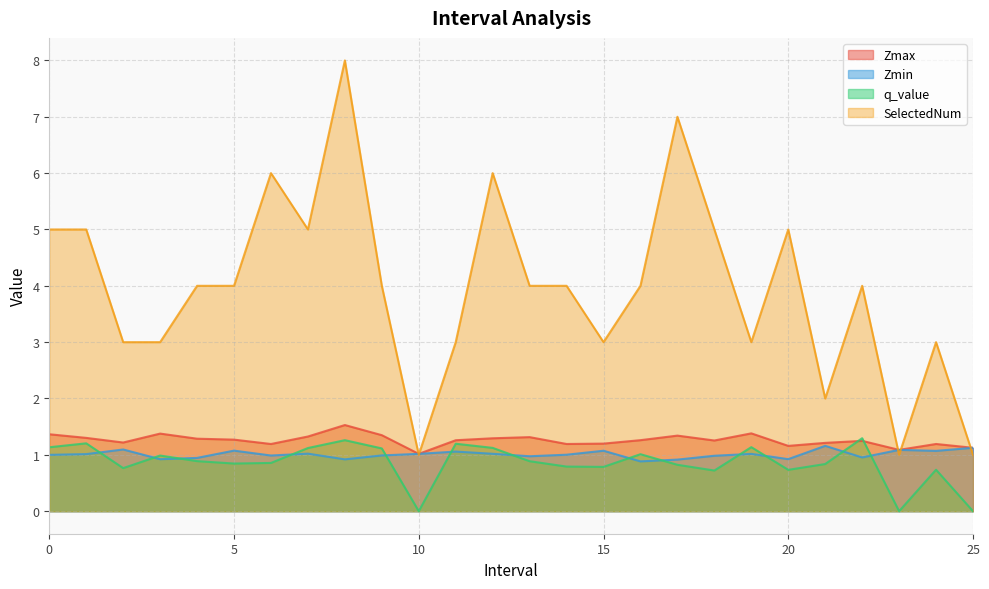

What is the total value across all series at 3?

6.3